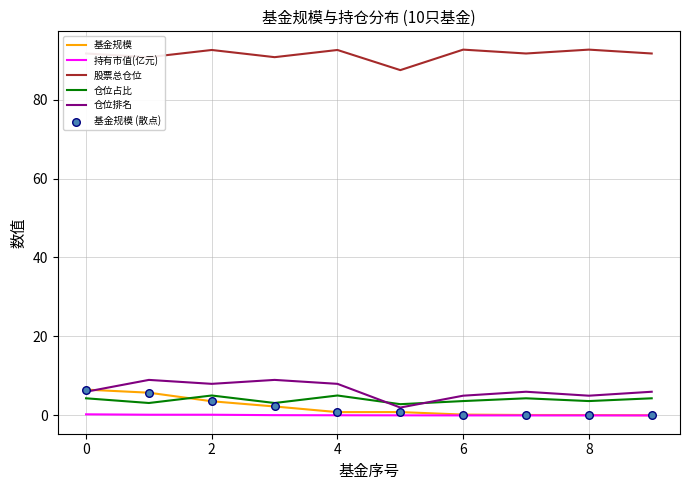

True or false: 股票总仓位 and 仓位排名 cross at least once.

False